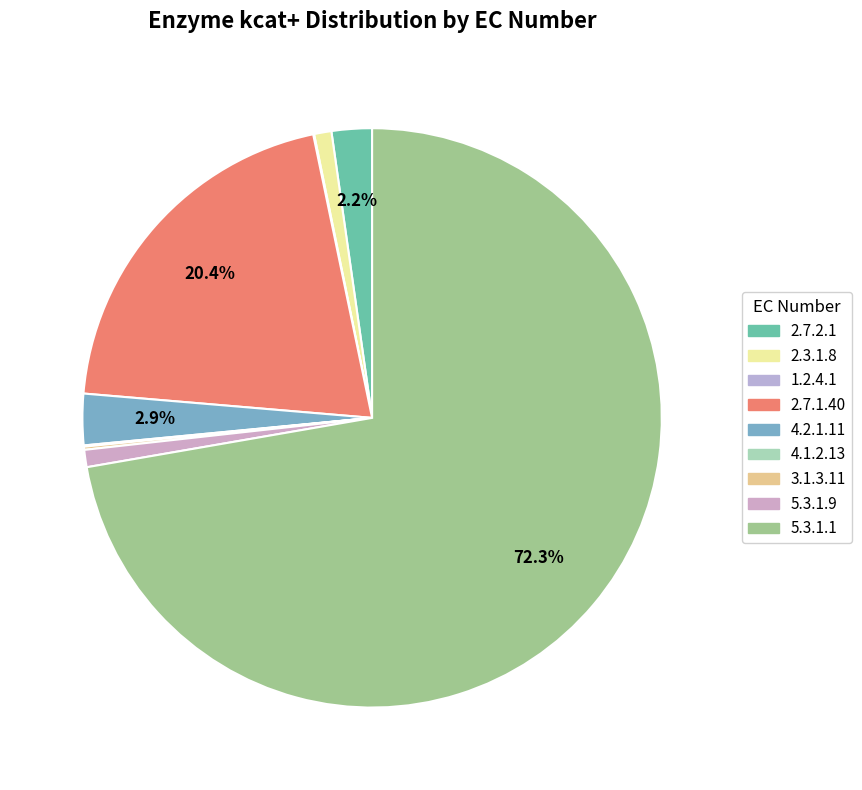

Does 5.3.1.1 account for over 50% of the chart?

Yes